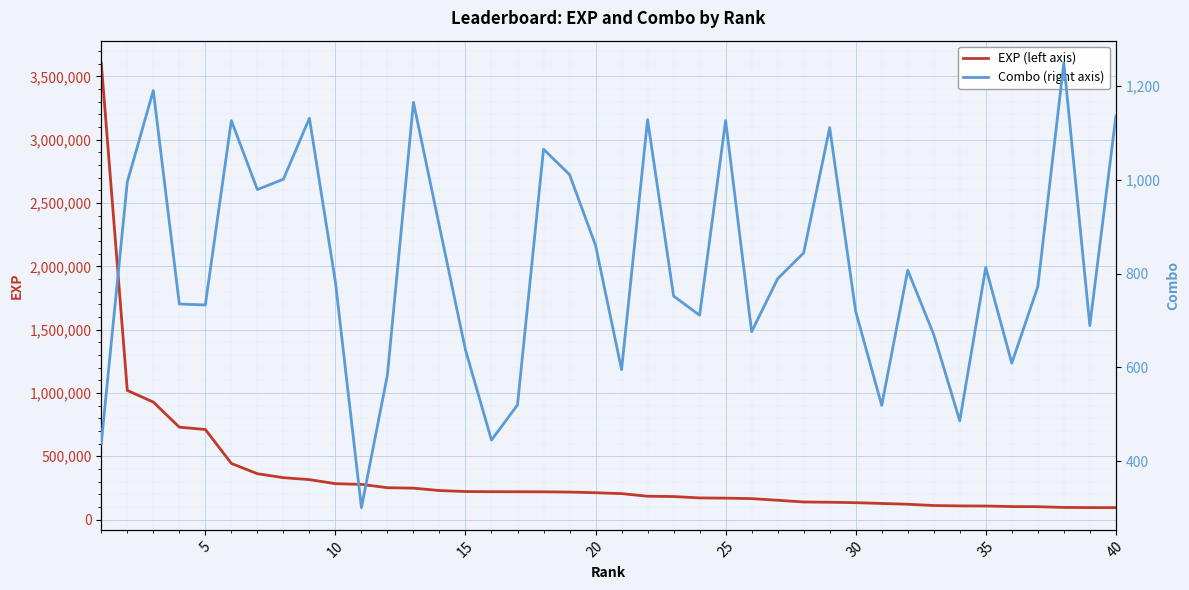

True or false: EXP (left axis) and Combo (right axis) intersect in this chart.

False